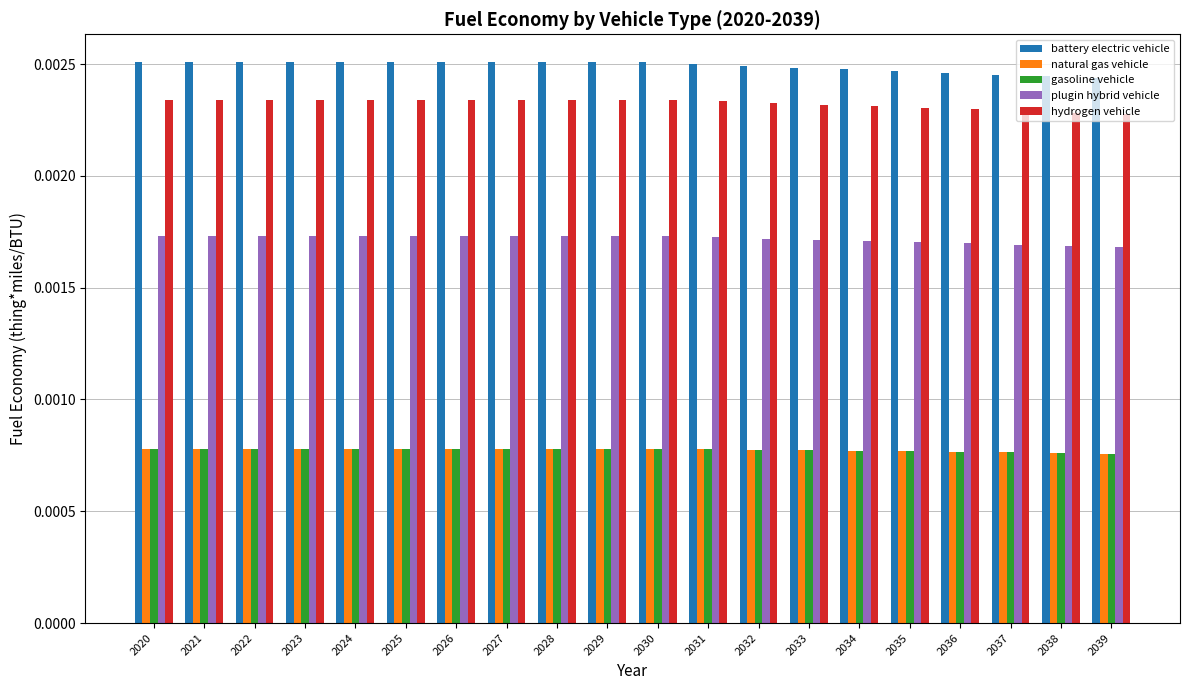

Which series has the largest range (max minus min)?

battery electric vehicle